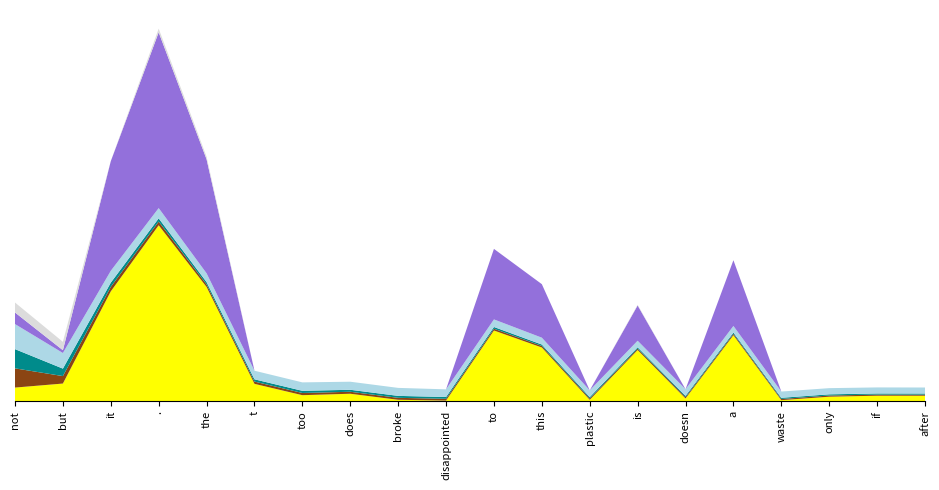

Reading right to left, extract all data points from this chart.

normal_neg: after=306	if=307	only=250	waste=49	a=3804	doesn=148	is=2950	plastic=68	this=3096	to=4080	disappointed=25	broke=72	does=421	too=338	t=994	the=6598	.=10168	it=6343	but=1011	not=778
total_occ_neg: after=64	if=65	only=69	waste=69	a=83	doesn=77	is=80	plastic=80	this=89	to=103	disappointed=104	broke=113	does=115	too=127	t=131	the=147	.=214	it=257	but=432	not=1112
type_occ_neg: after=64	if=65	only=68	waste=69	a=76	doesn=77	is=77	plastic=80	this=83	to=101	disappointed=104	broke=113	does=115	too=126	t=131	the=136	.=186	it=248	but=432	not=1112
anchor_neg: after=348	if=350	only=358	waste=361	a=379	doesn=381	is=381	plastic=389	this=396	to=437	disappointed=443	broke=462	does=466	too=488	t=497	the=507	.=593	it=684	but=903	not=1449
normal_pos: after=0	if=0	only=0	waste=0	a=3804	doesn=0	is=2041	plastic=0	this=3096	to=4080	disappointed=0	broke=0	does=0	too=0	t=0	the=6598	.=10168	it=6343	but=162	not=671
total_occ_pos: after=0	if=0	only=0	waste=0	a=0	doesn=0	is=36	plastic=0	this=0	to=0	disappointed=0	broke=0	does=0	too=0	t=0	the=147	.=214	it=0	but=484	not=575